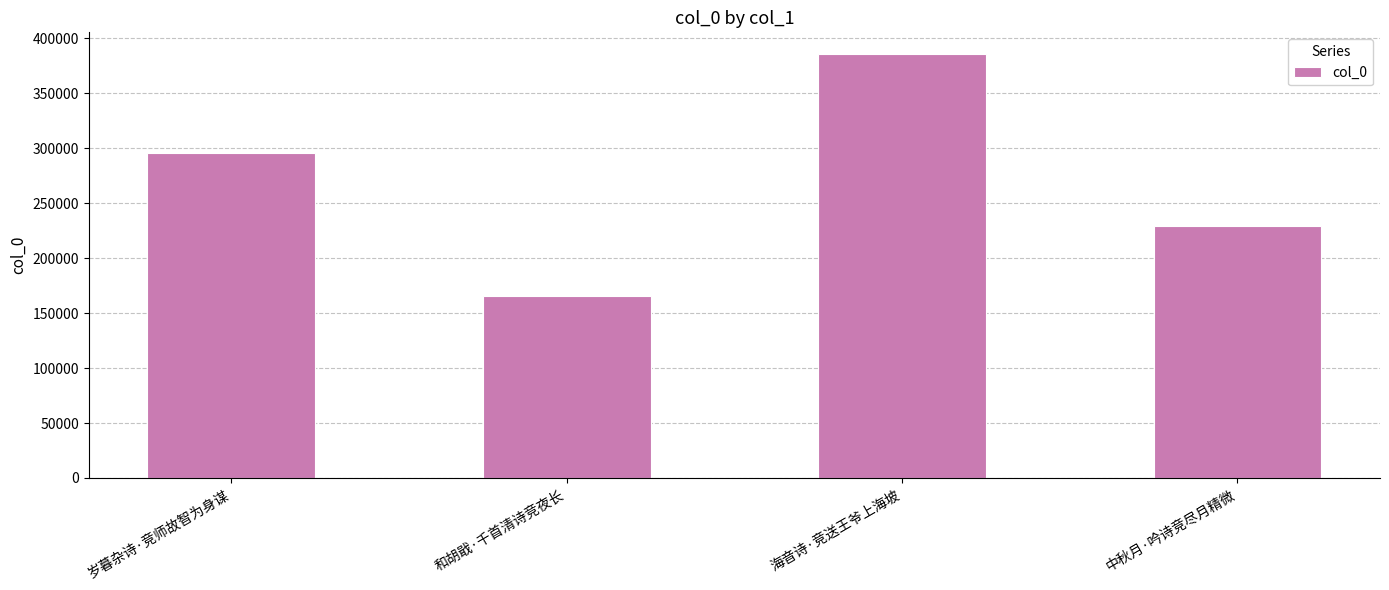

Rank the categories by value from lowest to highest.

和胡戢·千首清诗竞夜长, 中秋月·吟诗竞尽月精微, 岁暮杂诗·竞师故智为身谋, 海音诗·竞送王爷上海坡